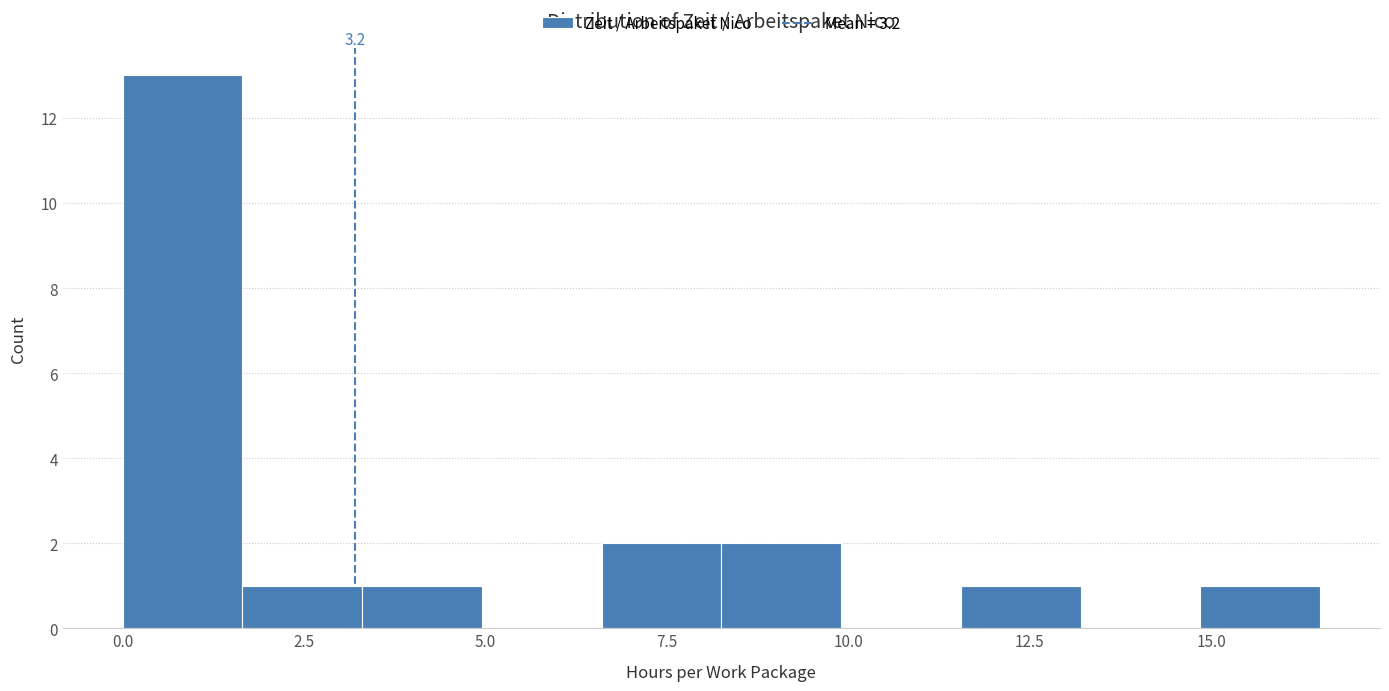

Around what value on the x-axis is the tallest bar? Give the approximate position of its centre, as read against the axis.

1.0